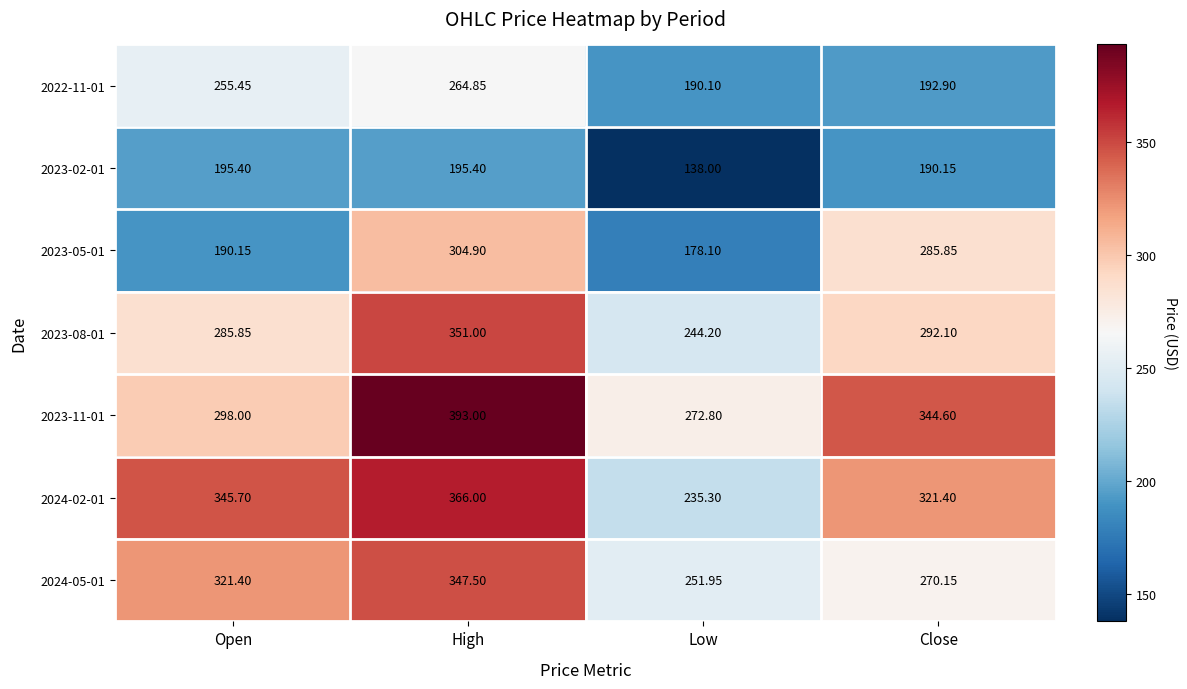

Rank the categories by 2022-11-01 value from lowest to highest.

Low, Close, Open, High